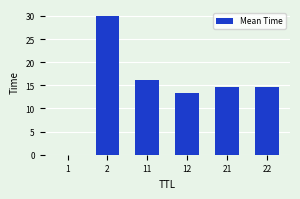

Approximately how many times larger is the value at 11 compared to 2?

0.5